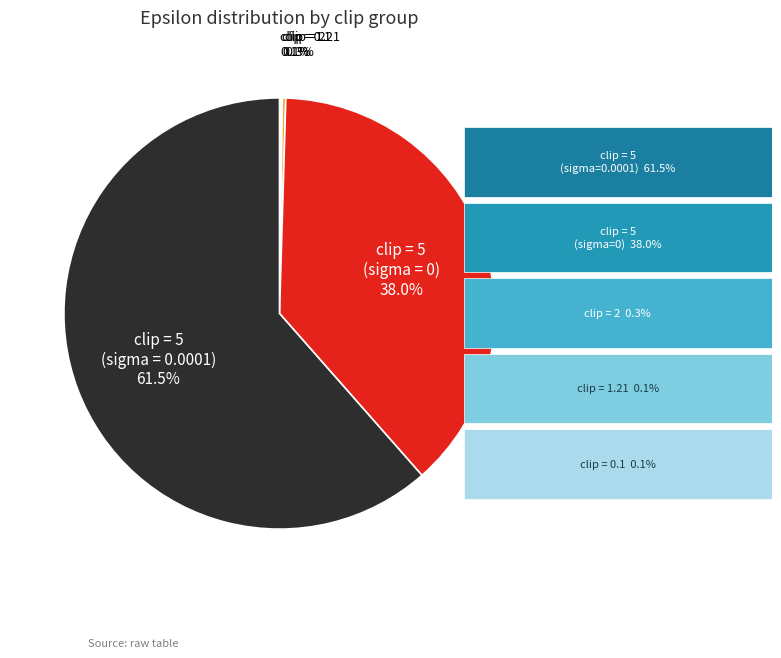

Is there any slice that represents more than half of the pie?

Yes